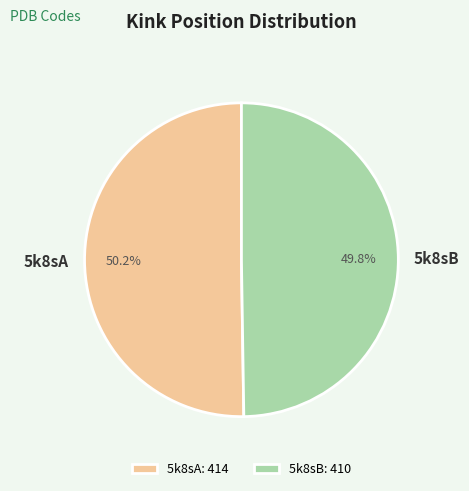

Approximately how many times larger is the value at 5k8sB compared to 5k8sA?

1.0